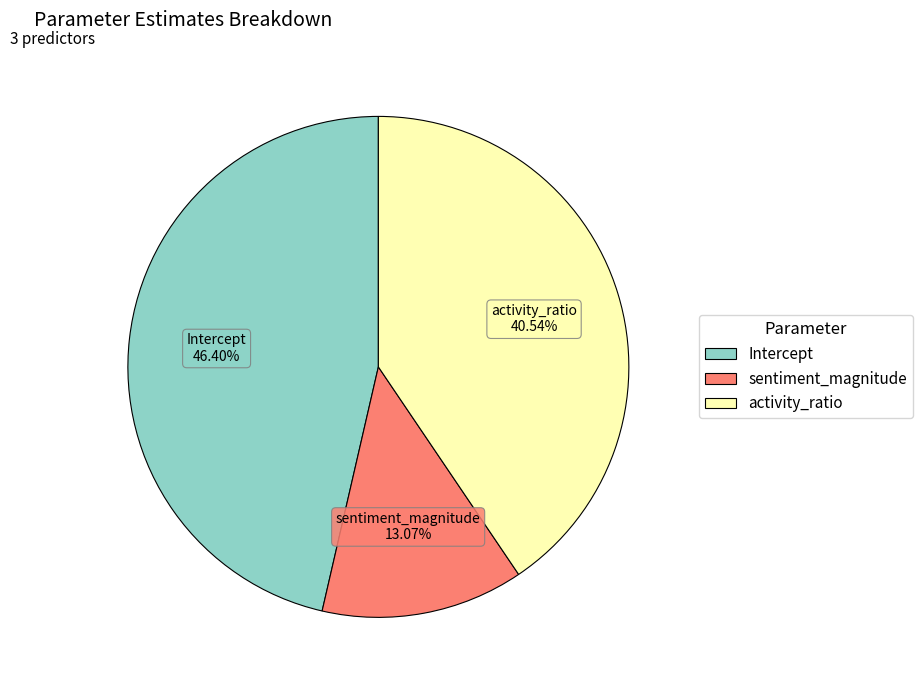

Is there a majority slice in this chart?

No